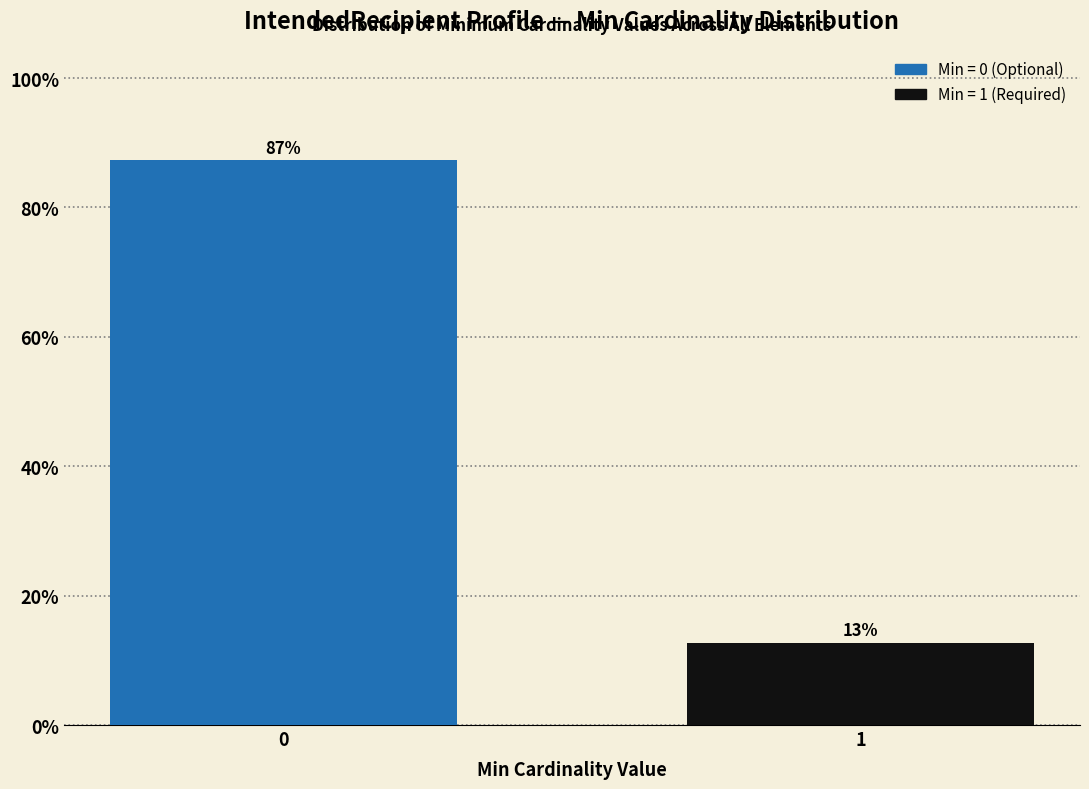

Rank the categories by value from lowest to highest.

1, 0